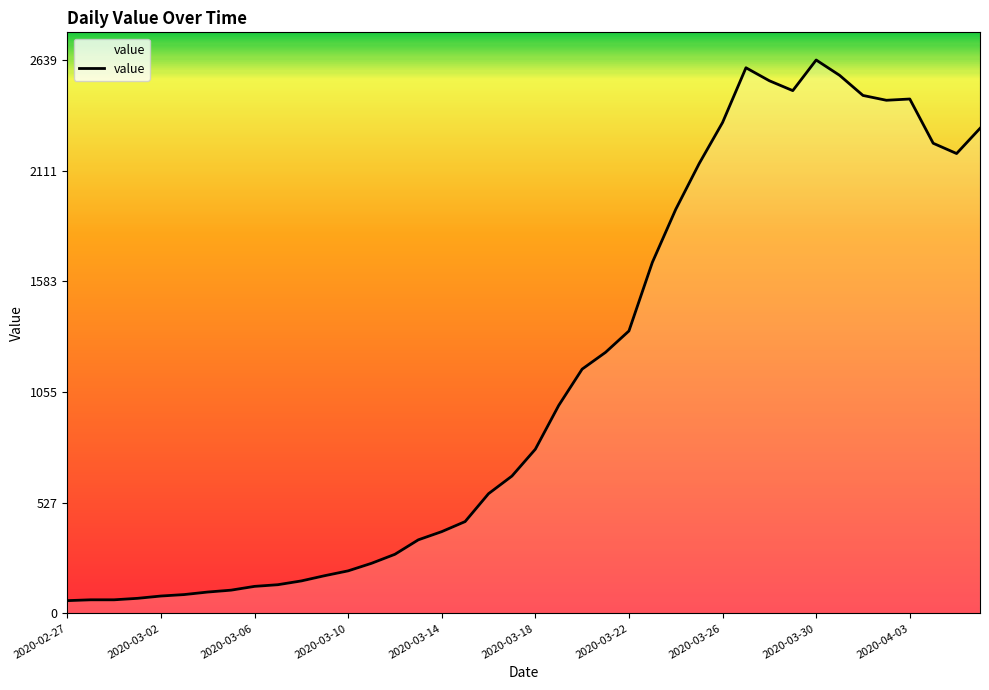

What is the difference between the maximum and minimum values?

2578